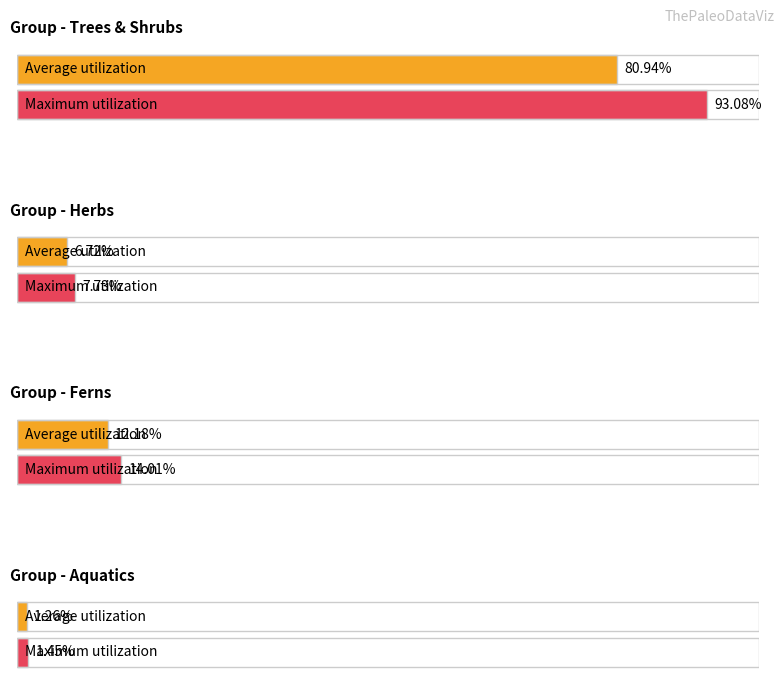

What is the smallest value displayed?

1.3